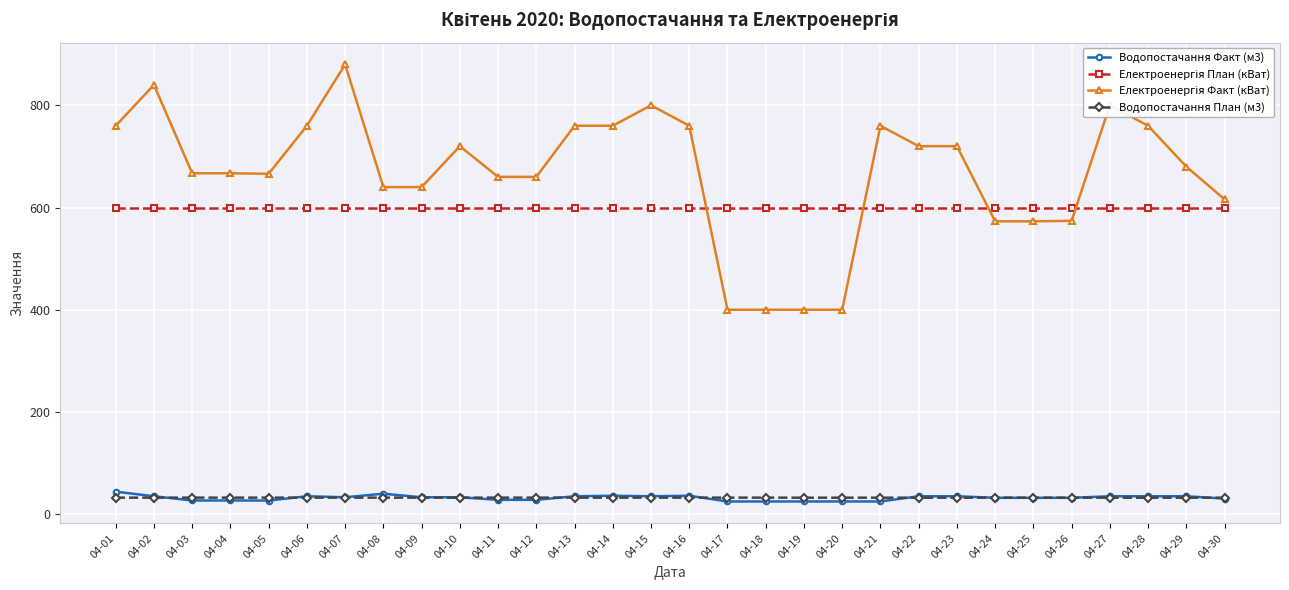

What is the value of the Водопостачання План (м3) point at the 1st from the left?

32.3